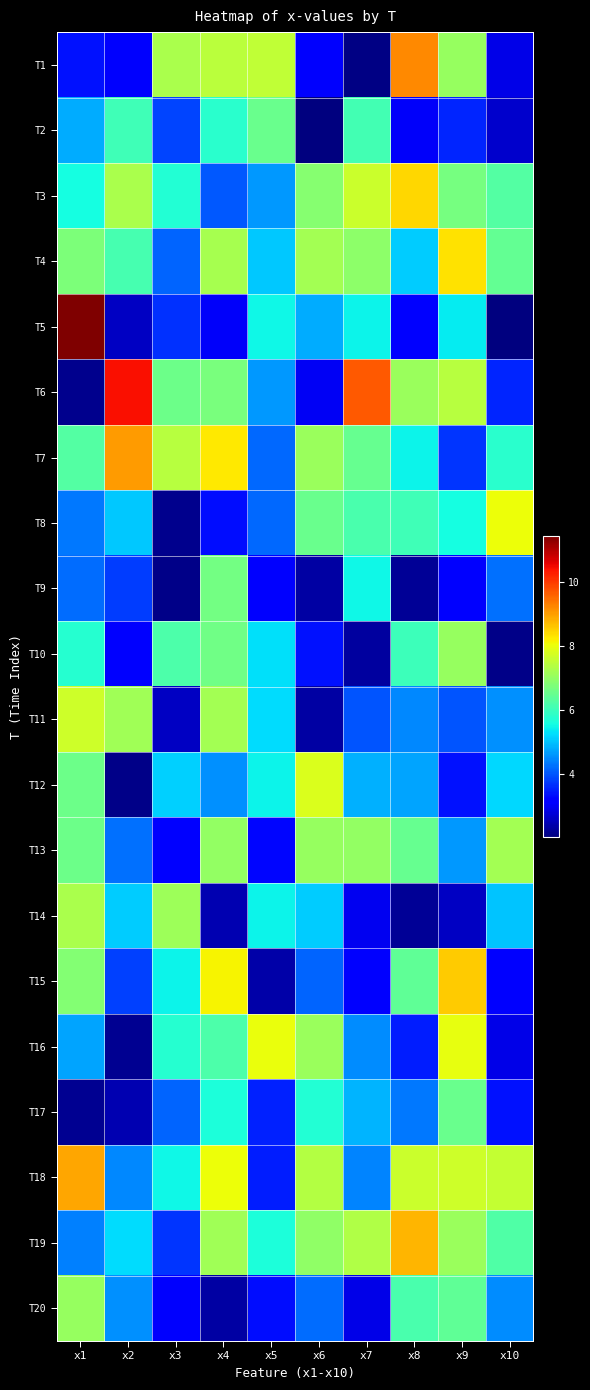

What is the greatest value displayed?

11.5